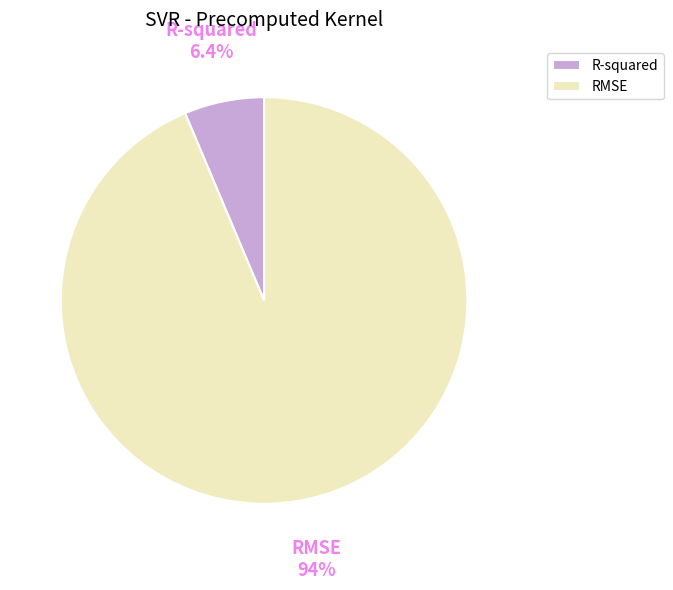

How many slices are in this pie chart?

2